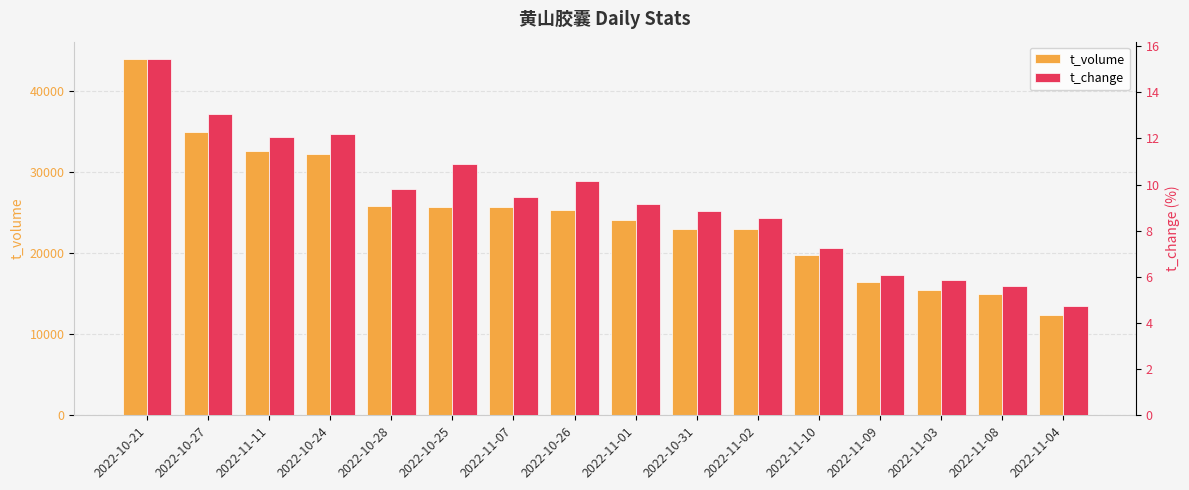

What is the difference between the second highest and minimum values in the t_change series?

8.3